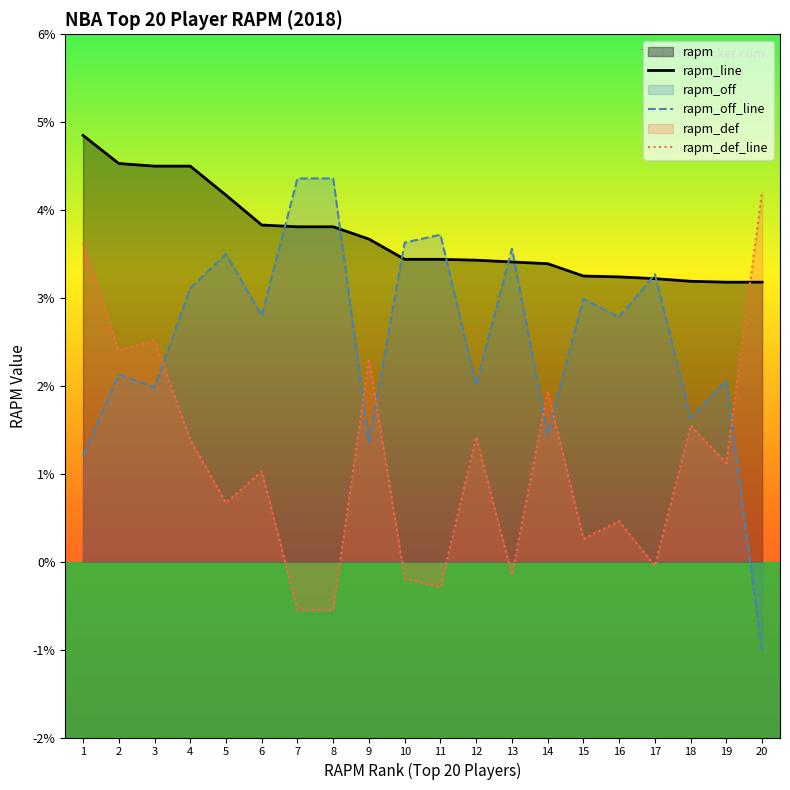

At which label does rapm_off_line reach its minimum?

20